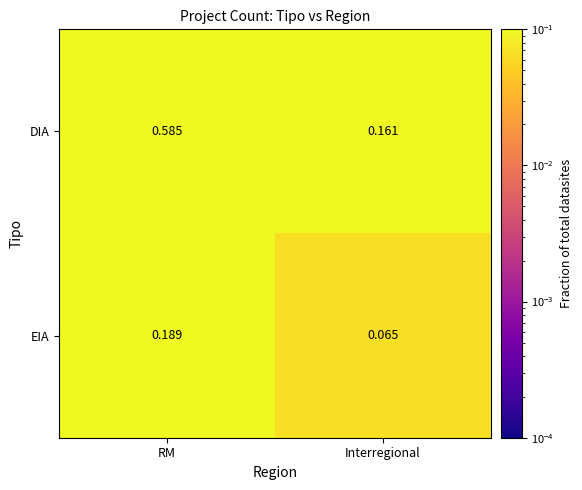

Rank the series at Interregional from highest to lowest value.

DIA, EIA